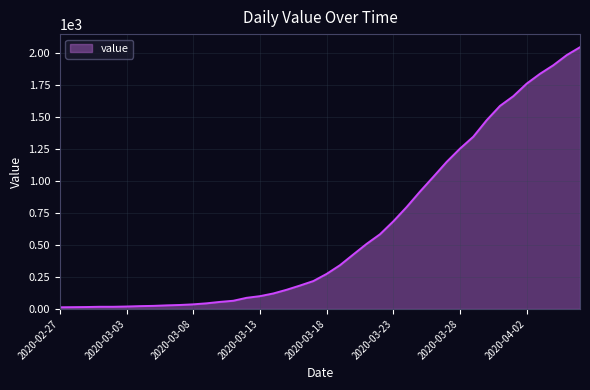

What is the maximum value shown in the chart?

2047